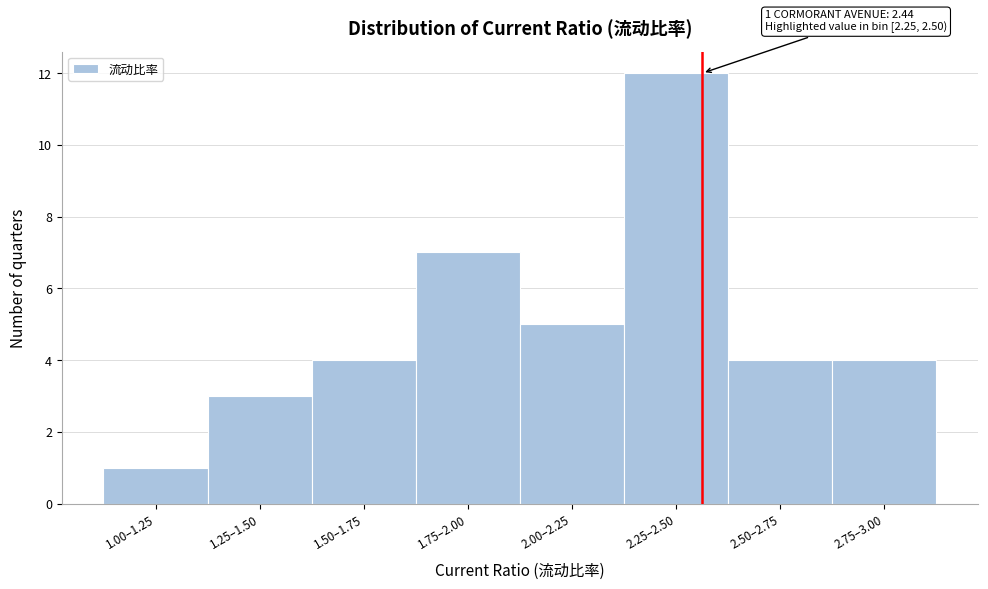

Reading right to left, list all the values displayed in this chart.

2.75–3.00=4	2.50–2.75=4	2.25–2.50=12	2.00–2.25=5	1.75–2.00=7	1.50–1.75=4	1.25–1.50=3	1.00–1.25=1